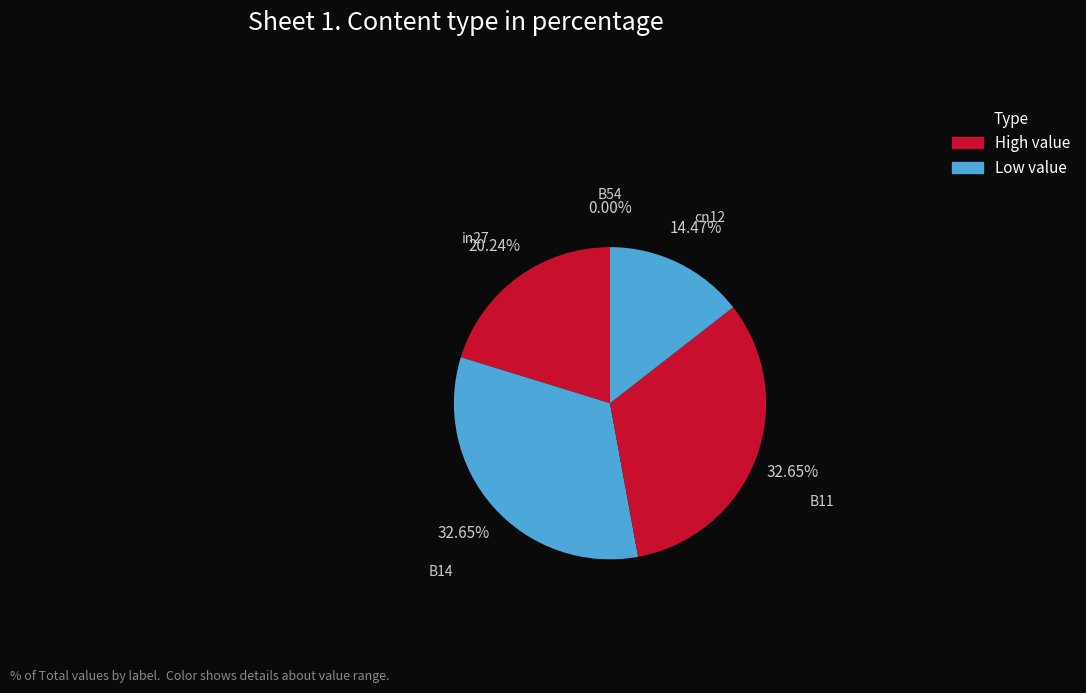

What is the largest slice in the pie chart?

B14